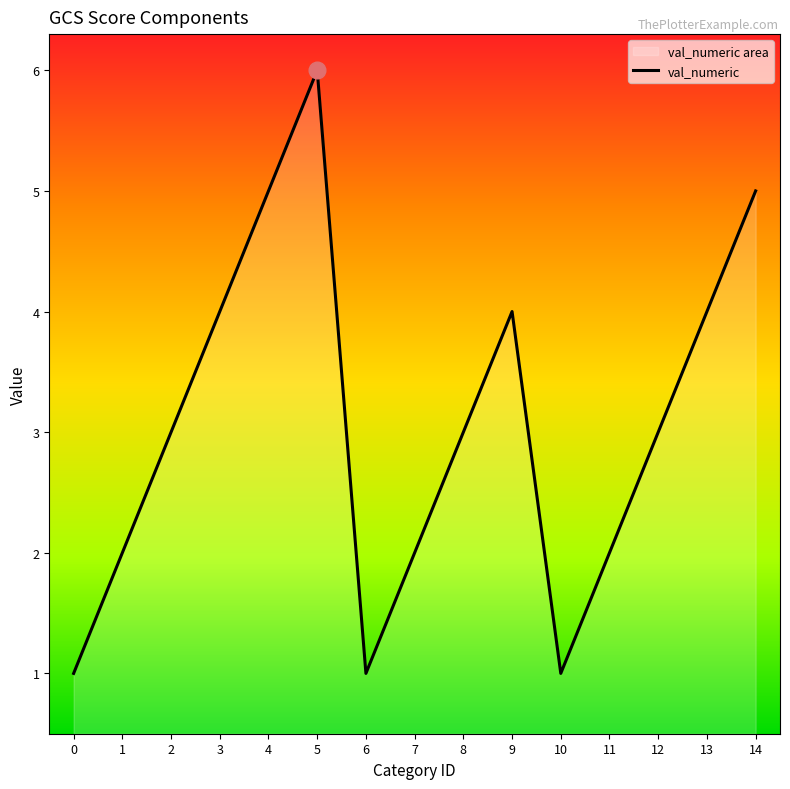

What is the sum of all values?

46